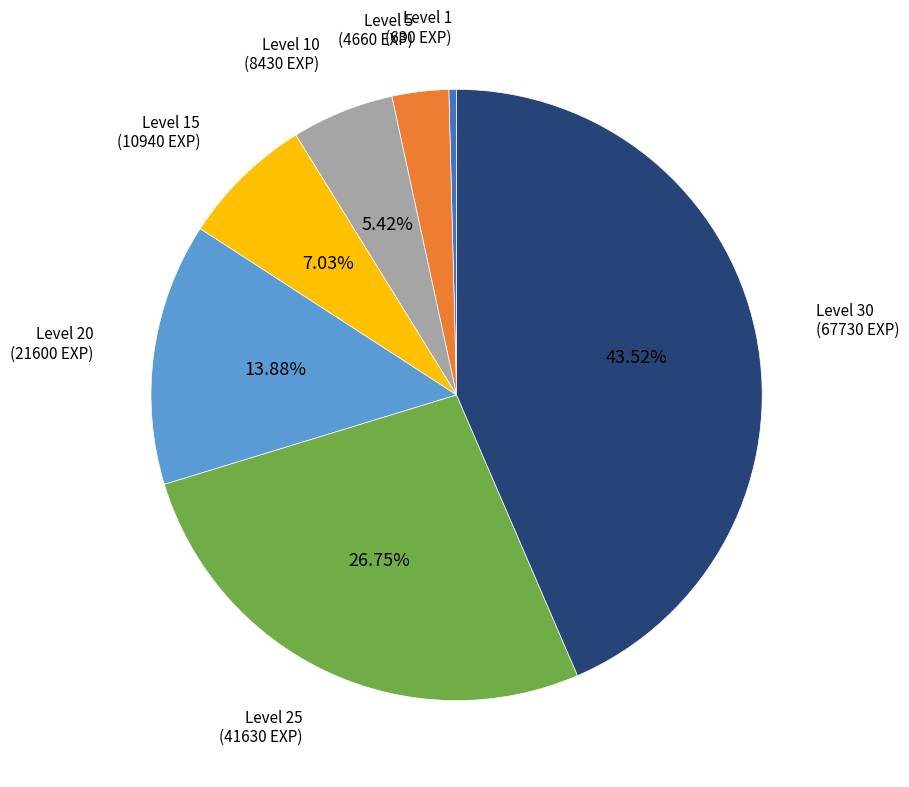

Is the sum of Level 30 and Level 1 greater than half?

No